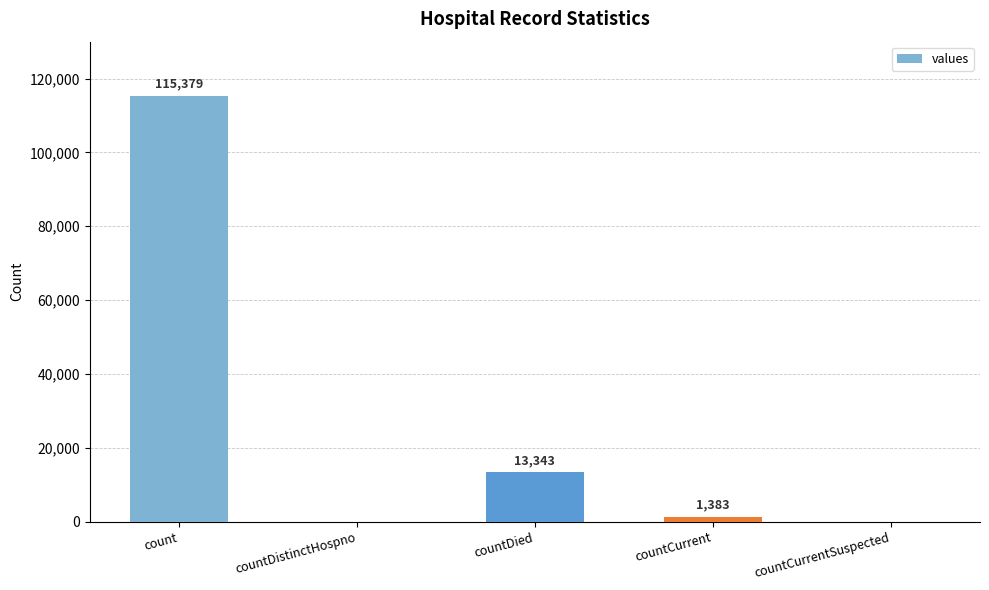

Which category has the highest value across all series?

count